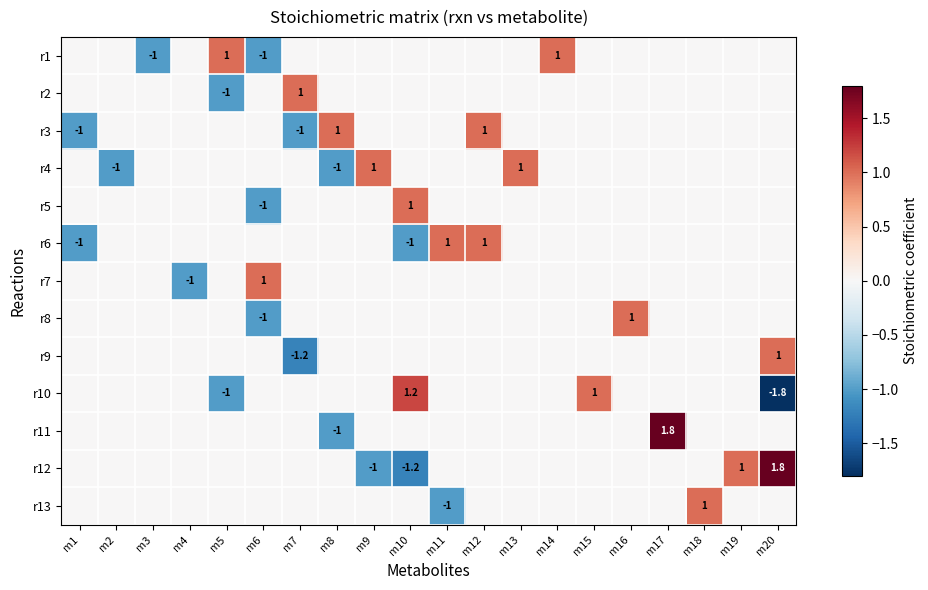

At how many categories does at least one series exceed 0?

16